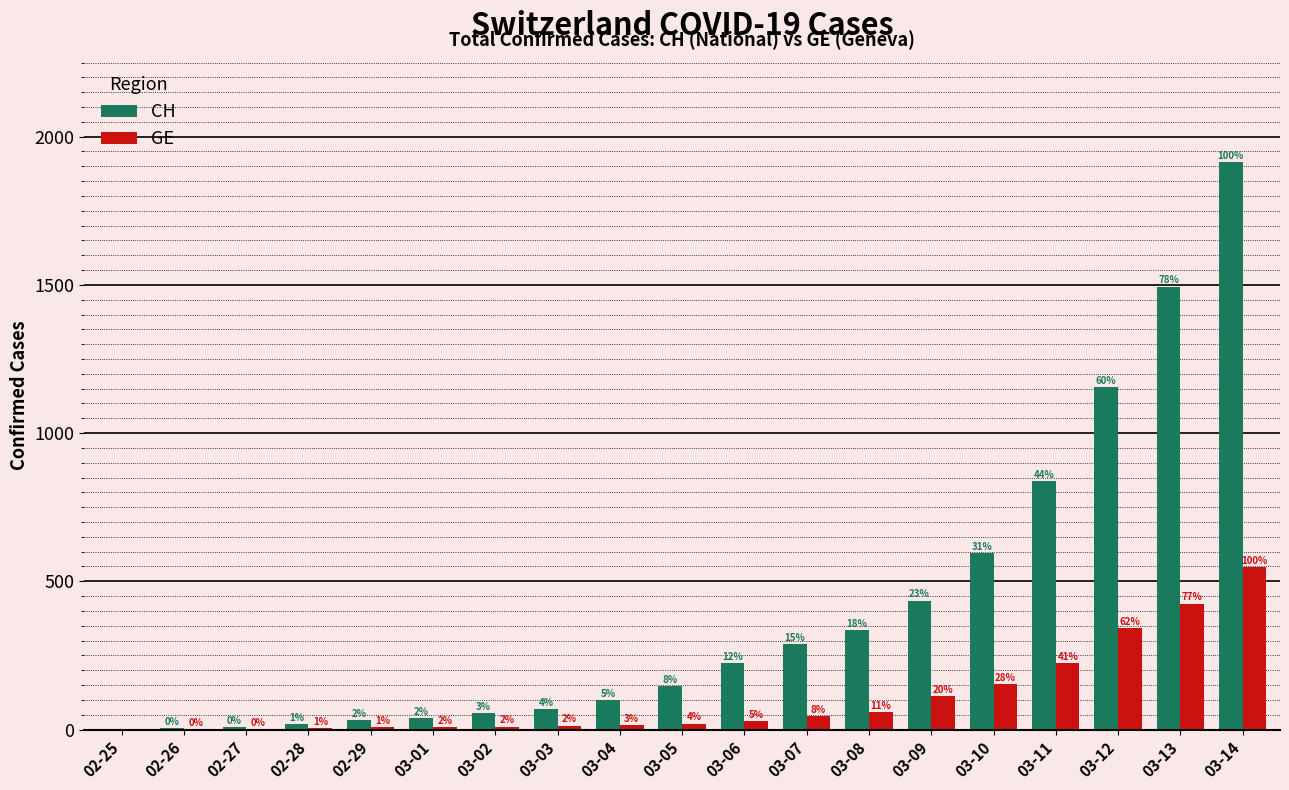

Which series has the widest spread of values?

CH